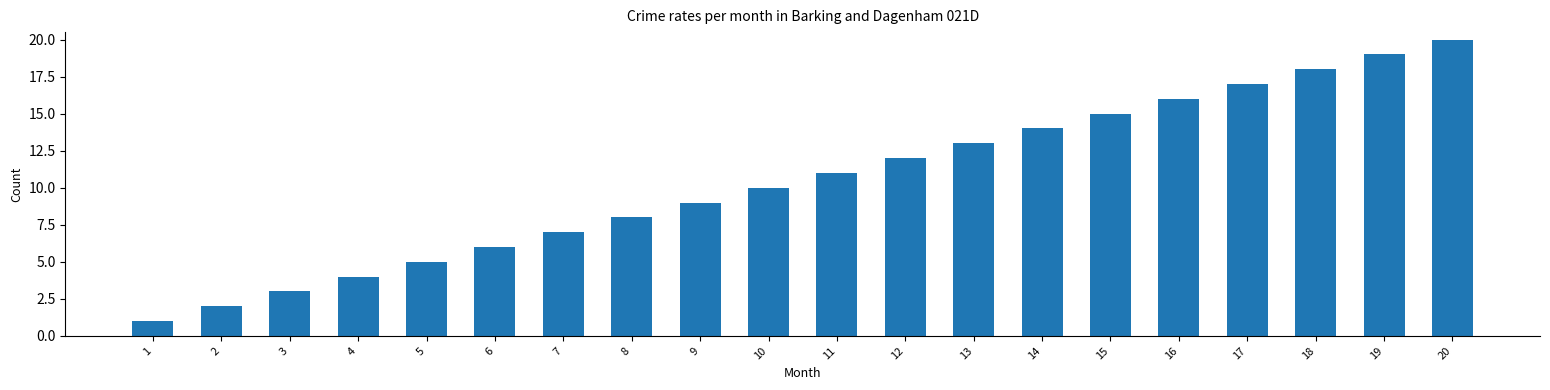

Reading left to right, what are all the values shown in this chart?

1	2	3	4	5	6	7	8	9	10	11	12	13	14	15	16	17	18	19	20